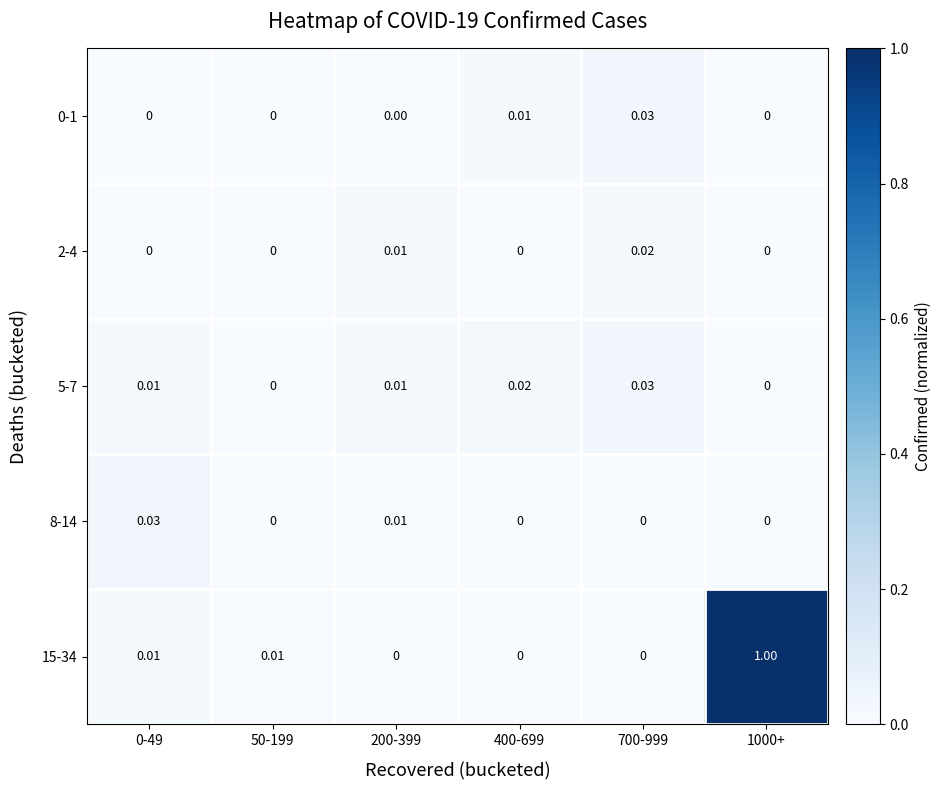

Which has a higher value, 700-999 or 0-49?

700-999